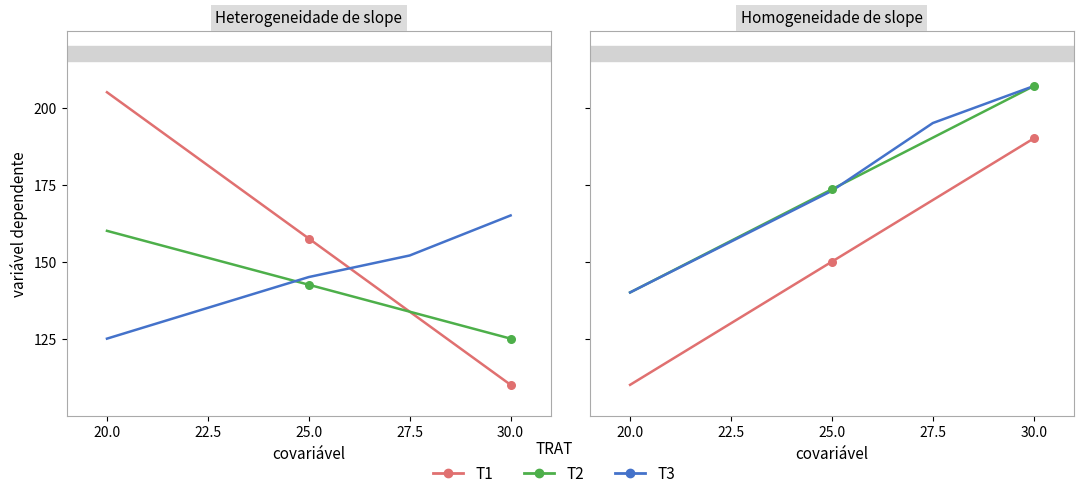

Which series has the largest total across all categories?

T3